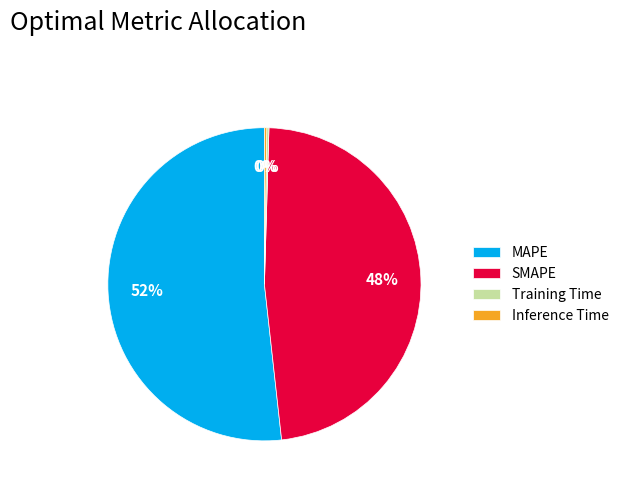

Is there any slice that represents more than half of the pie?

Yes